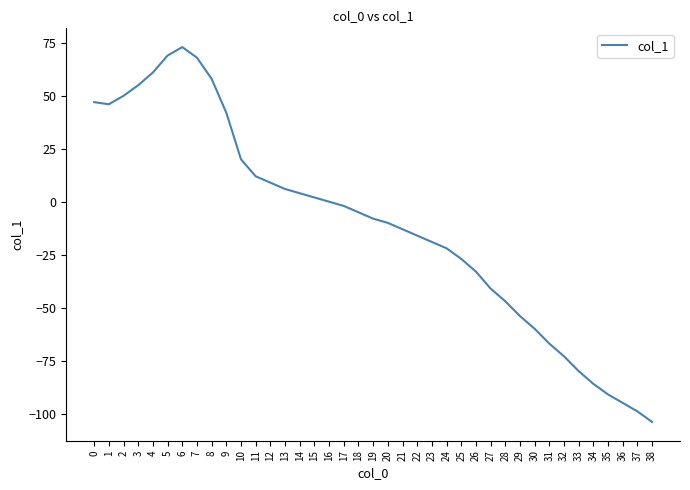

What is the average value?

-11